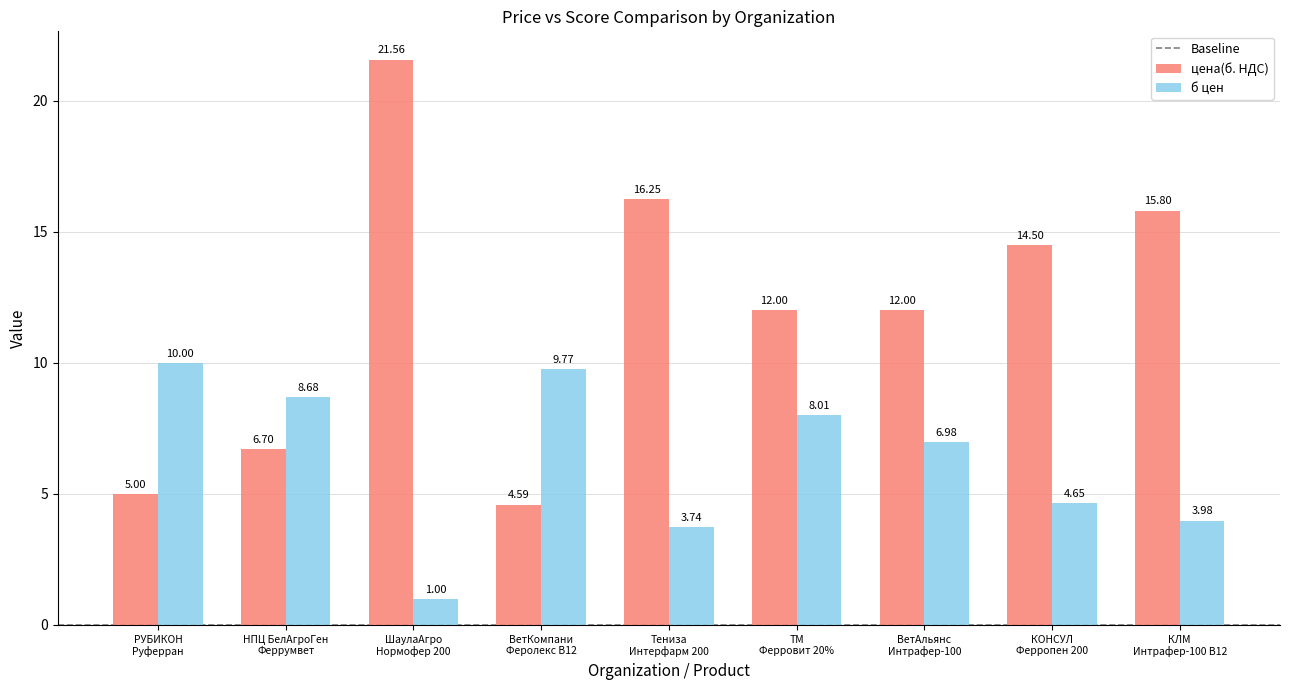

Between Тениза
Интерфарм 200 and ТМ
Ферровит 20%, which series saw the biggest shift?

б цен